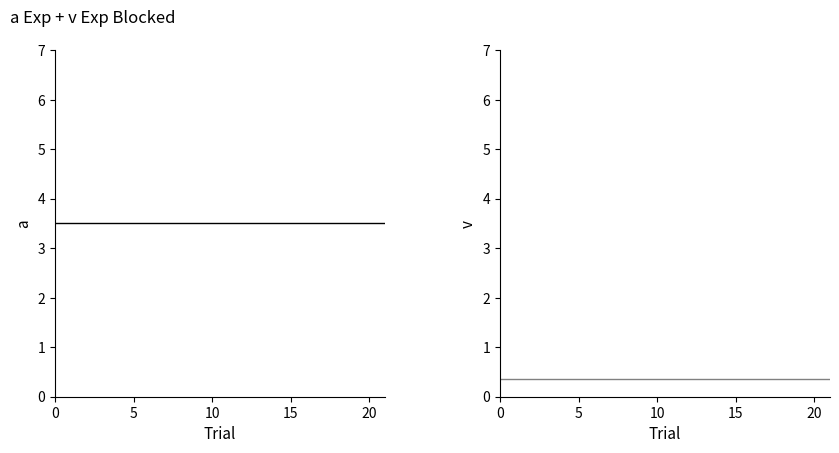

How many lines are shown in the chart?

2